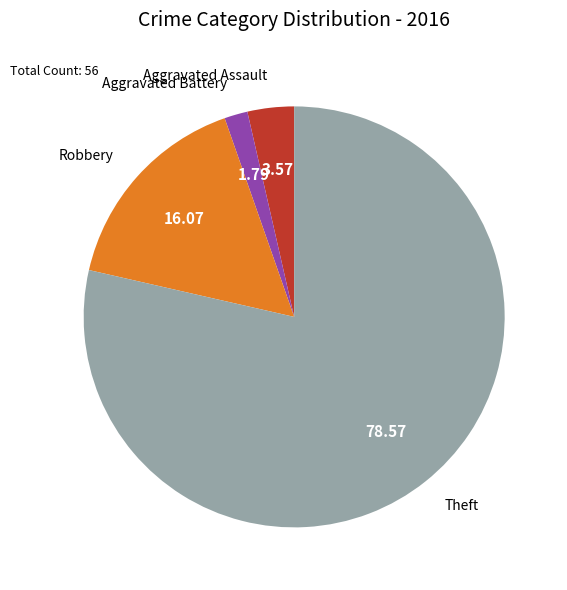

Rank the categories by value from lowest to highest.

Aggravated Battery, Aggravated Assault, Robbery, Theft